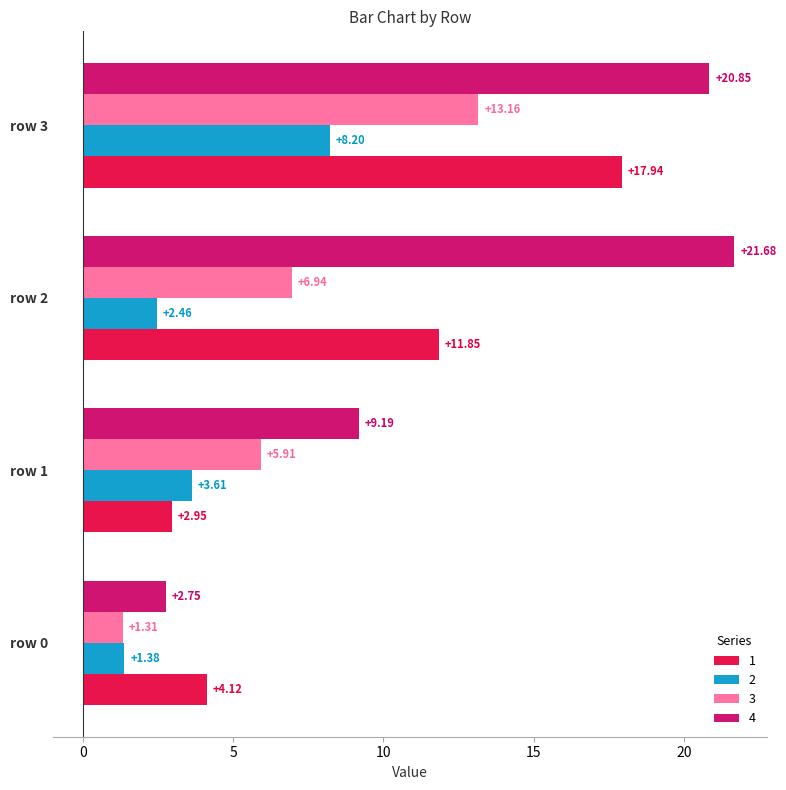

At which category is the sum across all series the highest?

row 3